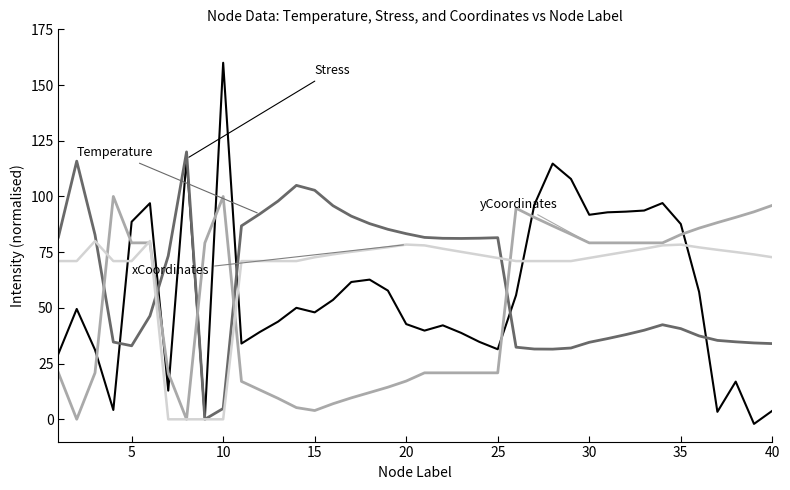

How many lines are shown in the chart?

4